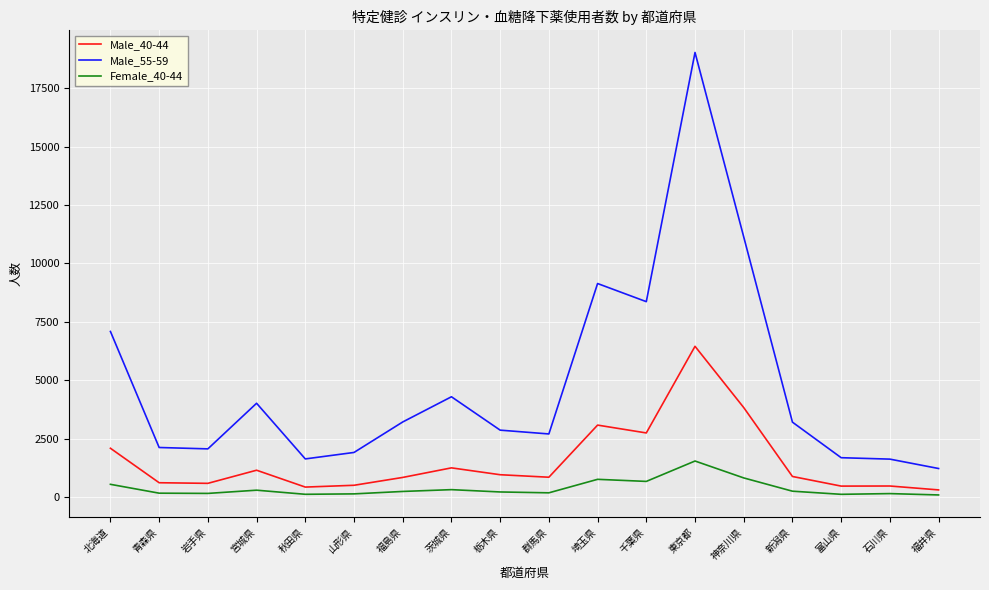

Which series changed the most between 栃木県 and 神奈川県?

Male_55-59